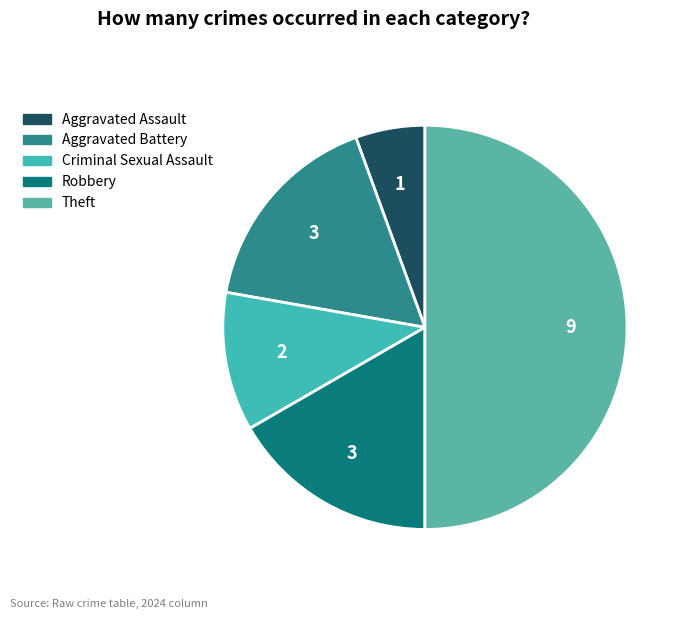

What is the change in value from Aggravated Assault to Theft?

+8